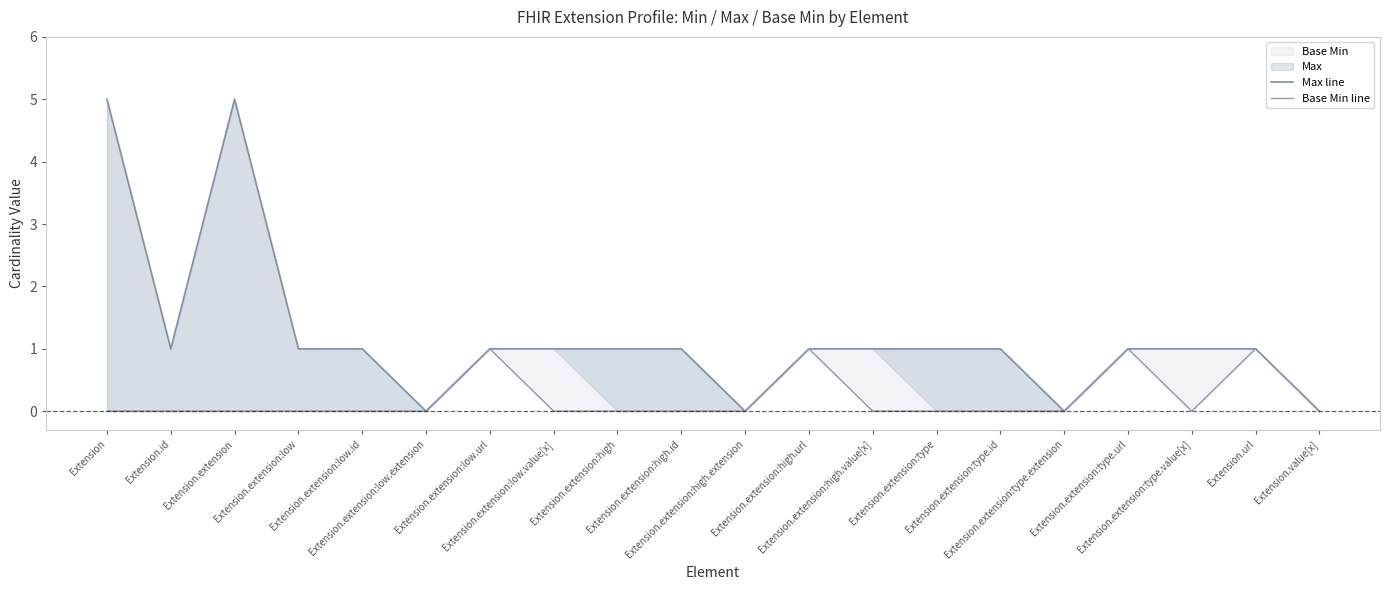

List the labels in order of Base Min line value, largest first.

Extension.extension:low.url, Extension.extension:high.url, Extension.extension:type.url, Extension.url, Extension, Extension.id, Extension.extension, Extension.extension:low, Extension.extension:low.id, Extension.extension:low.extension, Extension.extension:low.value[x], Extension.extension:high, Extension.extension:high.id, Extension.extension:high.extension, Extension.extension:high.value[x], Extension.extension:type, Extension.extension:type.id, Extension.extension:type.extension, Extension.extension:type.value[x], Extension.value[x]